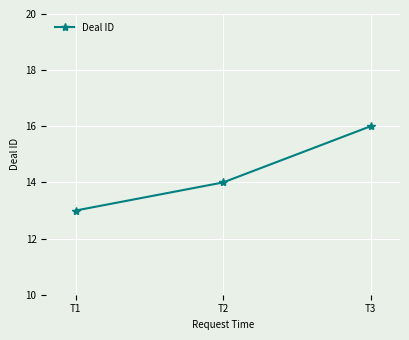

Read the value at T2.

14